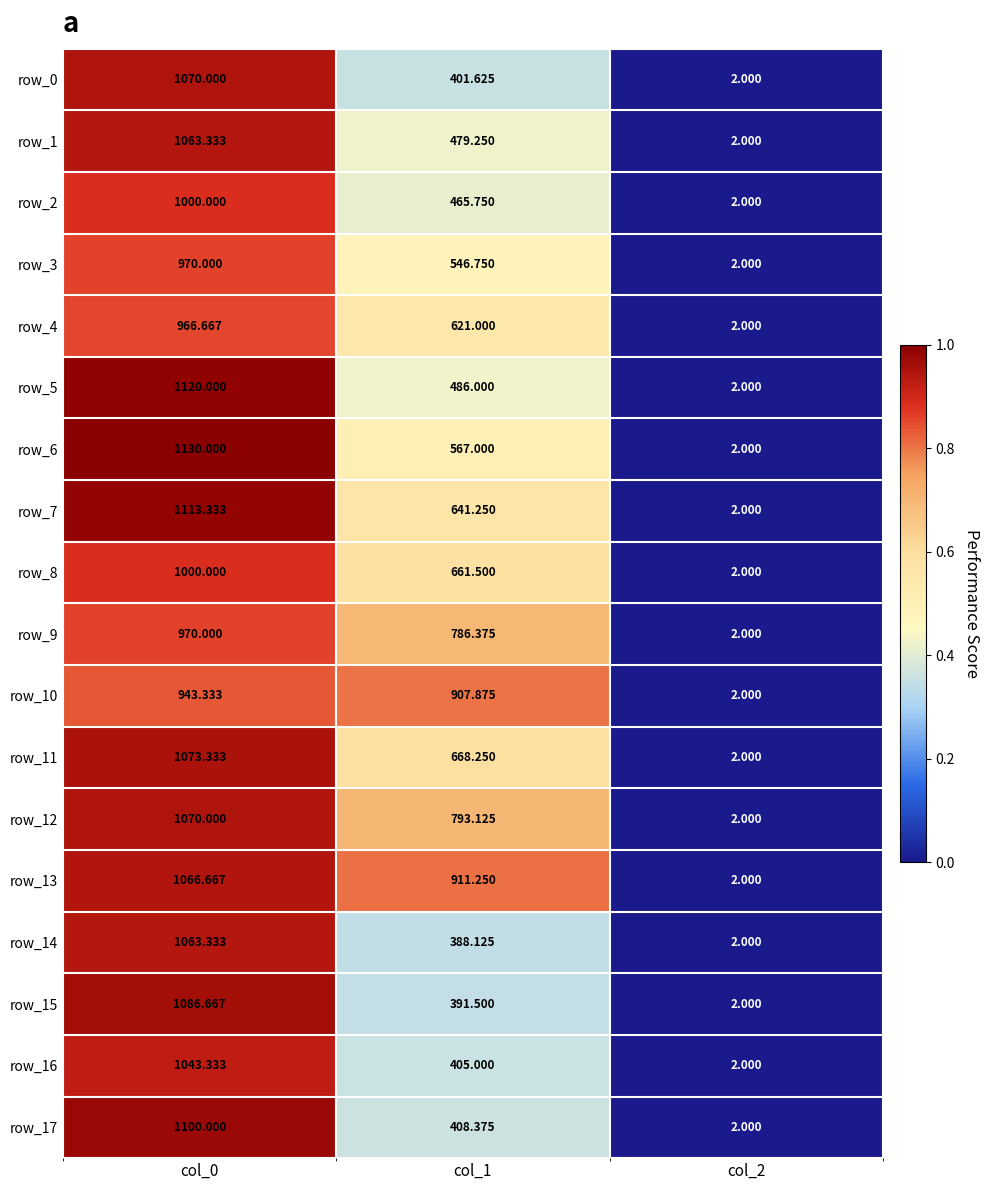

What is the average value of the row_16 series?

483.4